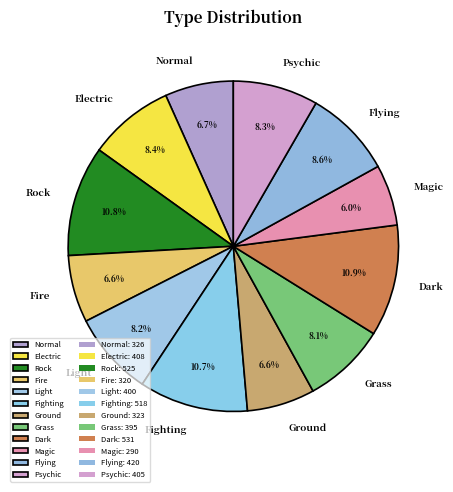

To the nearest percent, what is the difference between the Ground and Psychic slice percentages?

2%